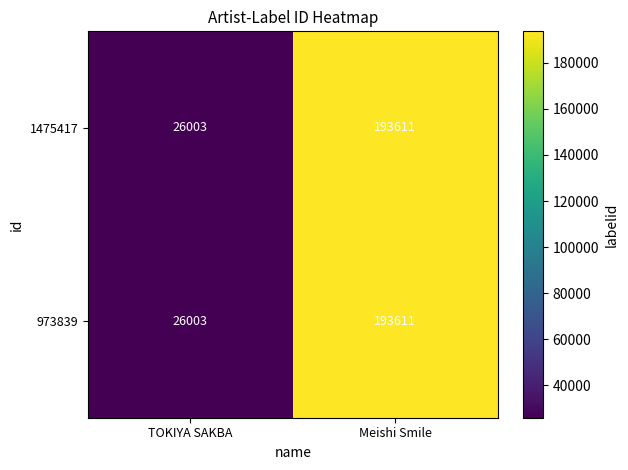

Which category has the lowest value across all series?

TOKIYA SAKBA